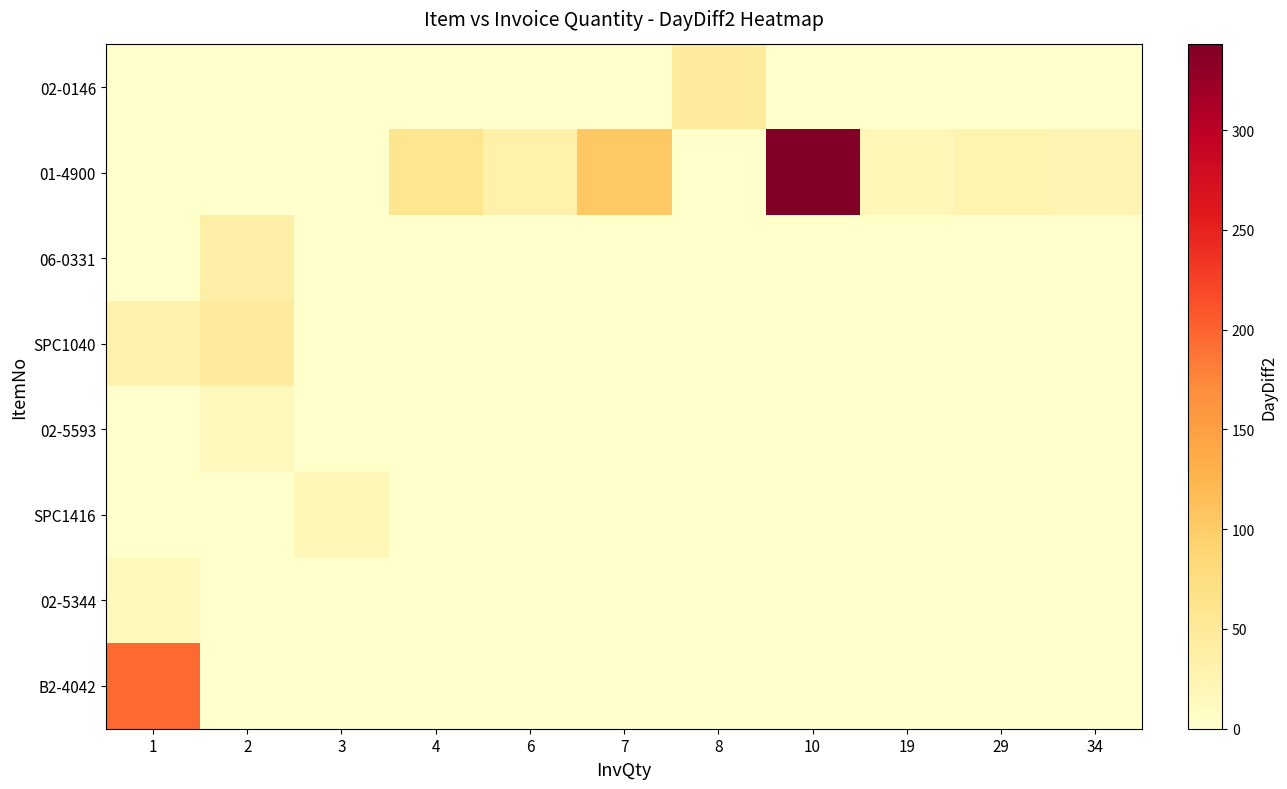

At which category is the sum across all series the highest?

10